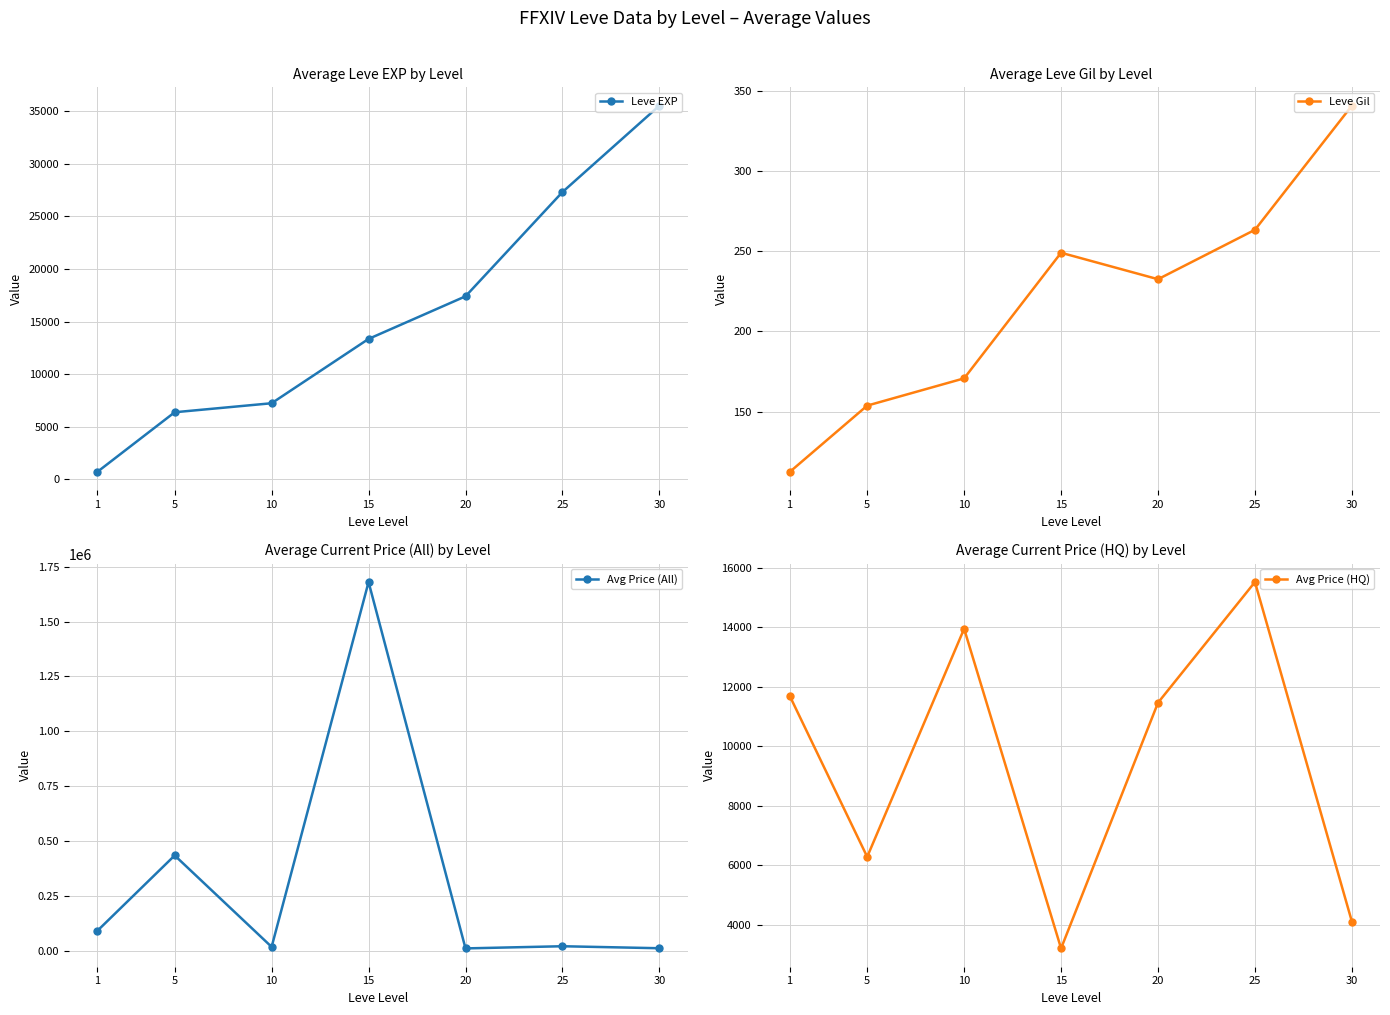

Reading left to right, transcribe all the data shown in this chart.

Leve EXP: 1=698.3	5=6381.7	10=7238.3	15=13353.3	20=17403.3	25=27315.0	30=35530.0
Leve Gil: 1=112.3	5=153.7	10=170.7	15=249.0	20=232.5	25=263.3	30=340.7
Avg Price (All): 1=88925.9	5=433651.5	10=16675.5	15=1680539.8	20=9738.3	25=19613.6	30=10504.1
Avg Price (HQ): 1=11696.2	5=6279.1	10=13946.2	15=3201.4	20=11460.5	25=15517.4	30=4102.6